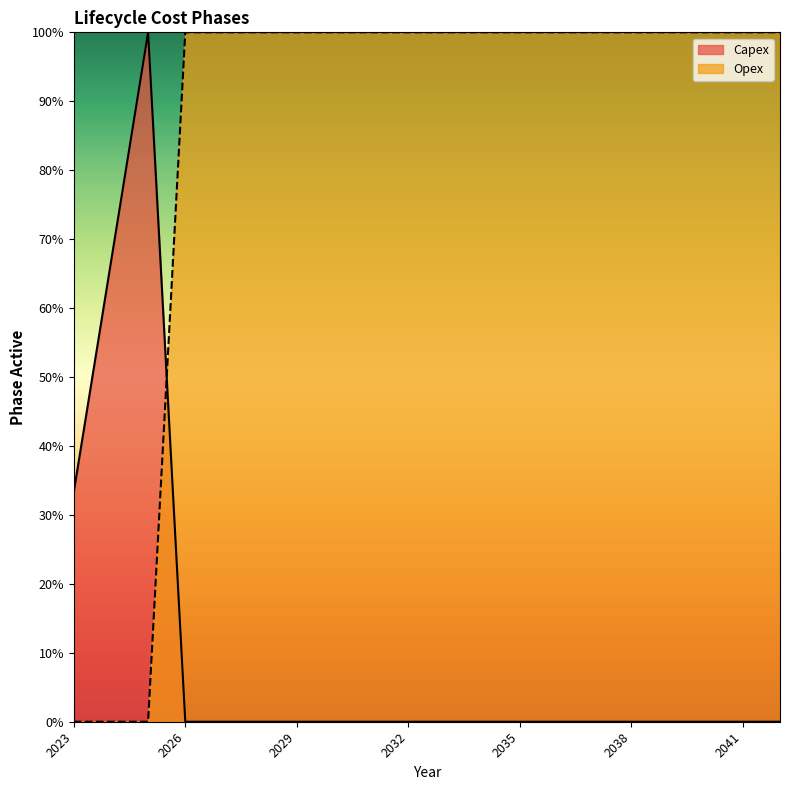

Between which two adjacent categories do Capex and Opex first intersect?

2025 and 2026